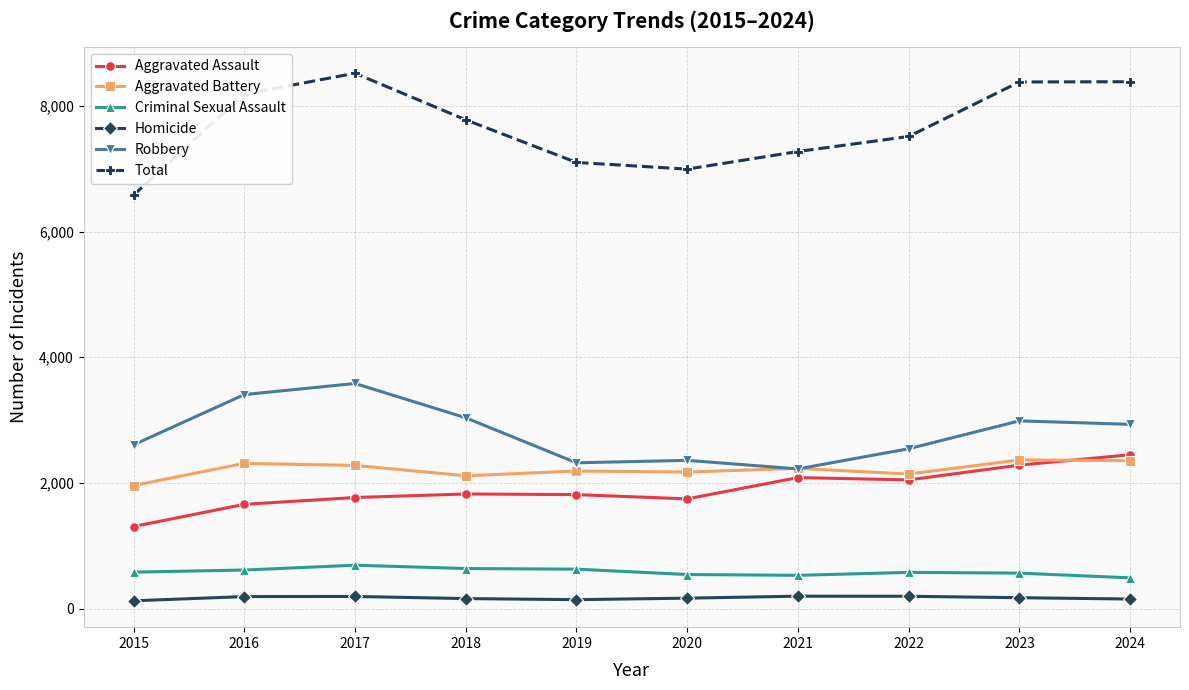

Rank the series at 2015 from lowest to highest value.

Homicide, Criminal Sexual Assault, Aggravated Assault, Aggravated Battery, Robbery, Total